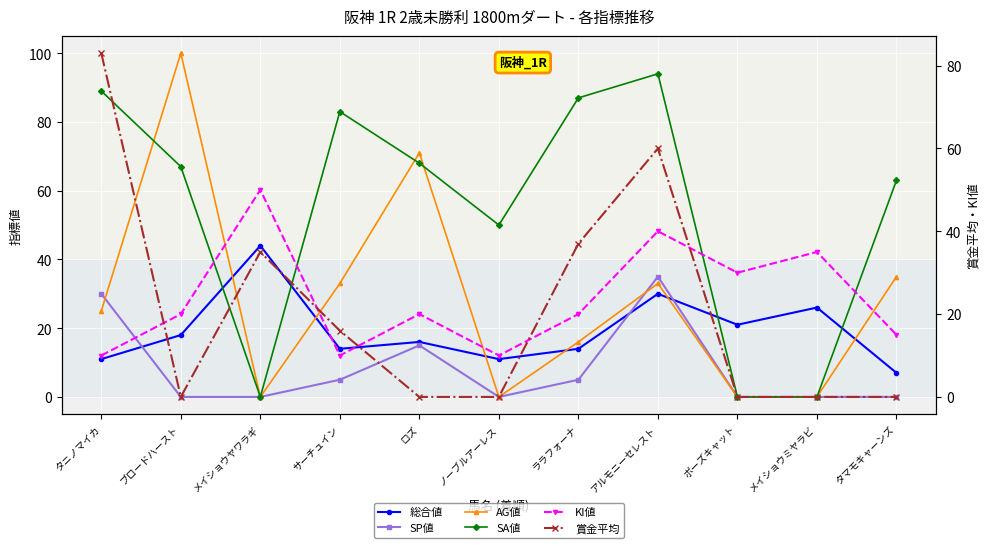

What is the approximate value of KI値 at アルモニーセレスト, to the nearest 10?

40